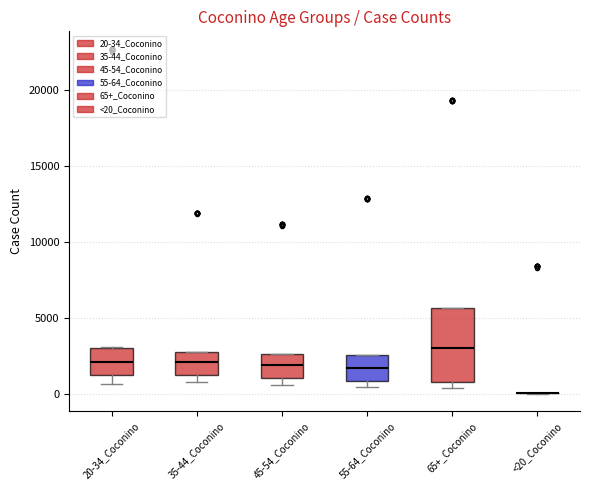

Which box is the tallest, from its lower edge to its upper edge?

65+_Coconino